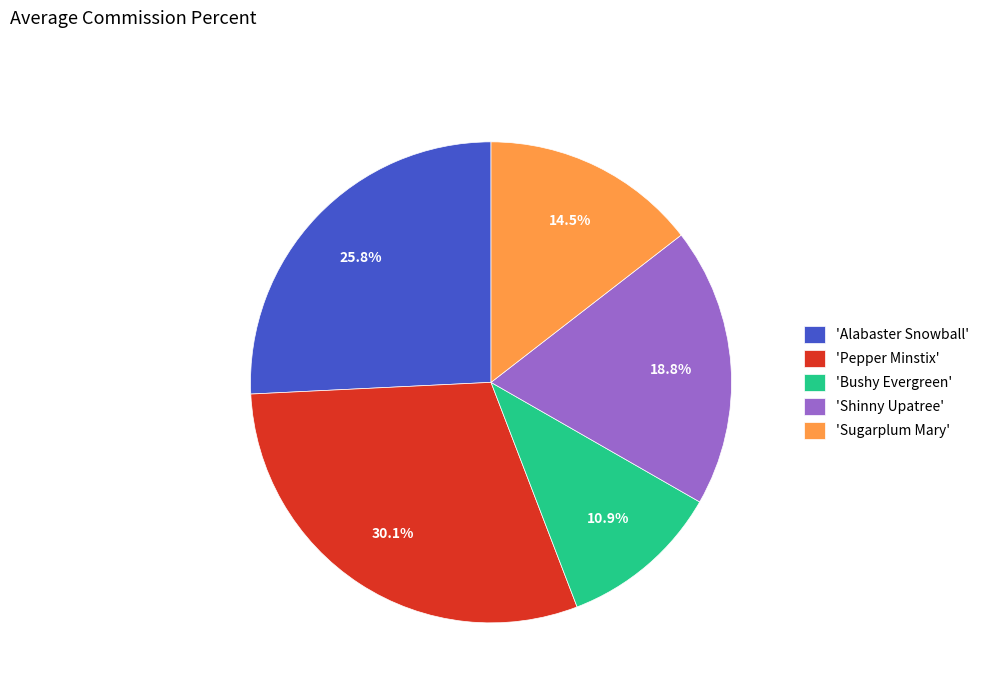

Count the number of slices in the pie.

5